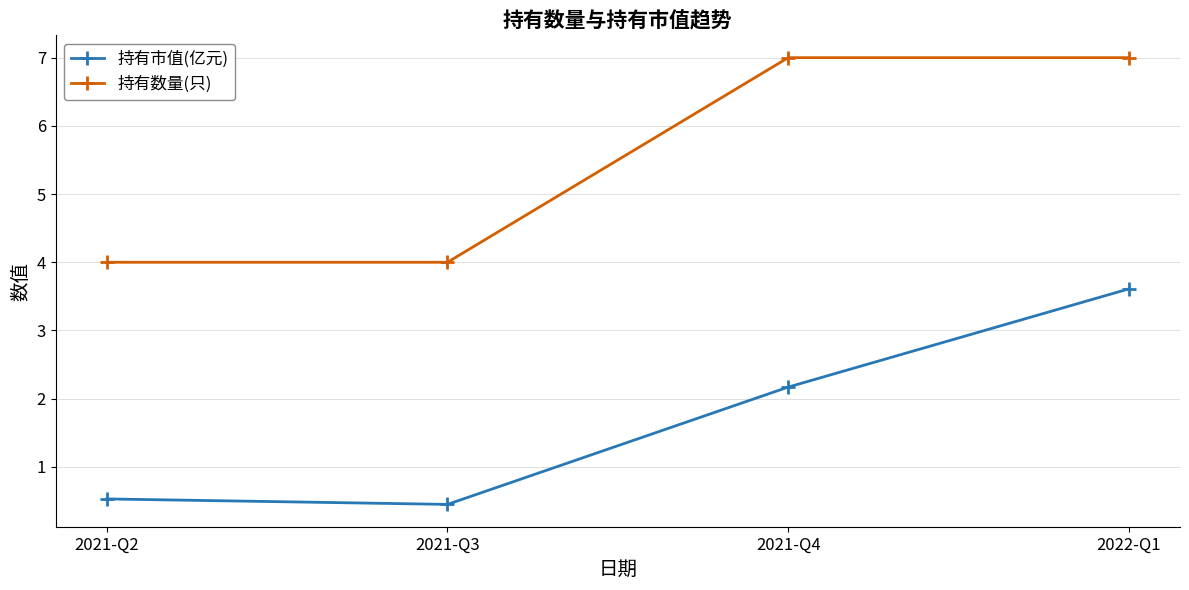

At 2021-Q3, list the series in order from largest to smallest.

持有数量(只), 持有市值(亿元)